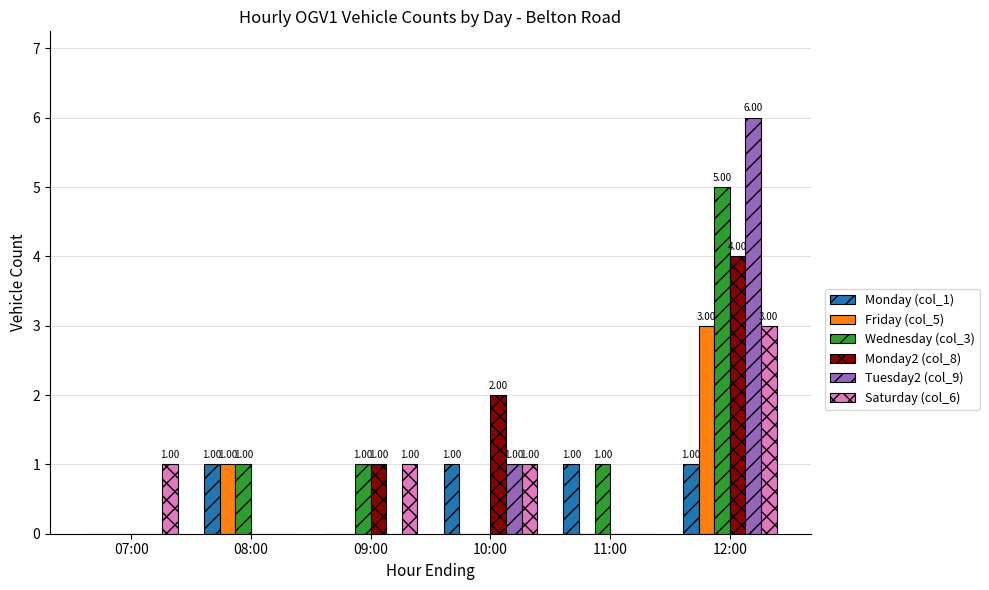

Between 11:00 and 12:00, which series saw the biggest shift?

Tuesday2 (col_9)